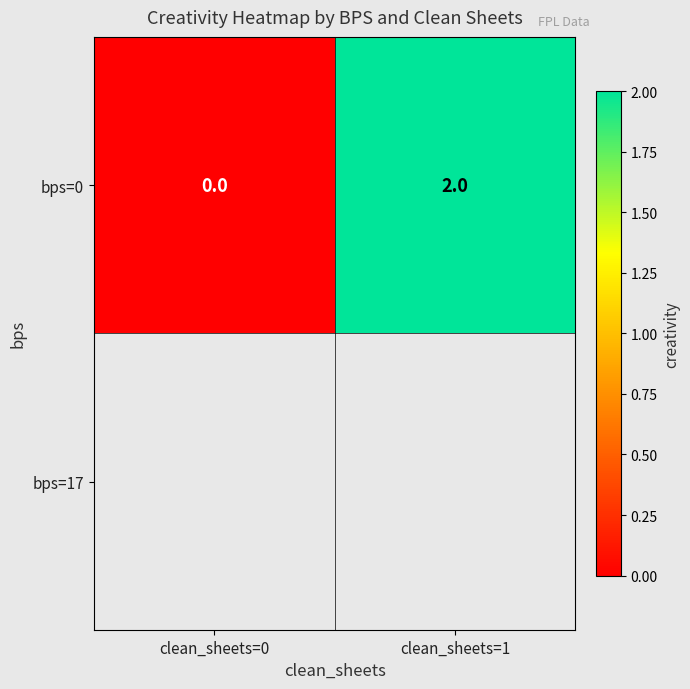

How many data points are less than 2?

1